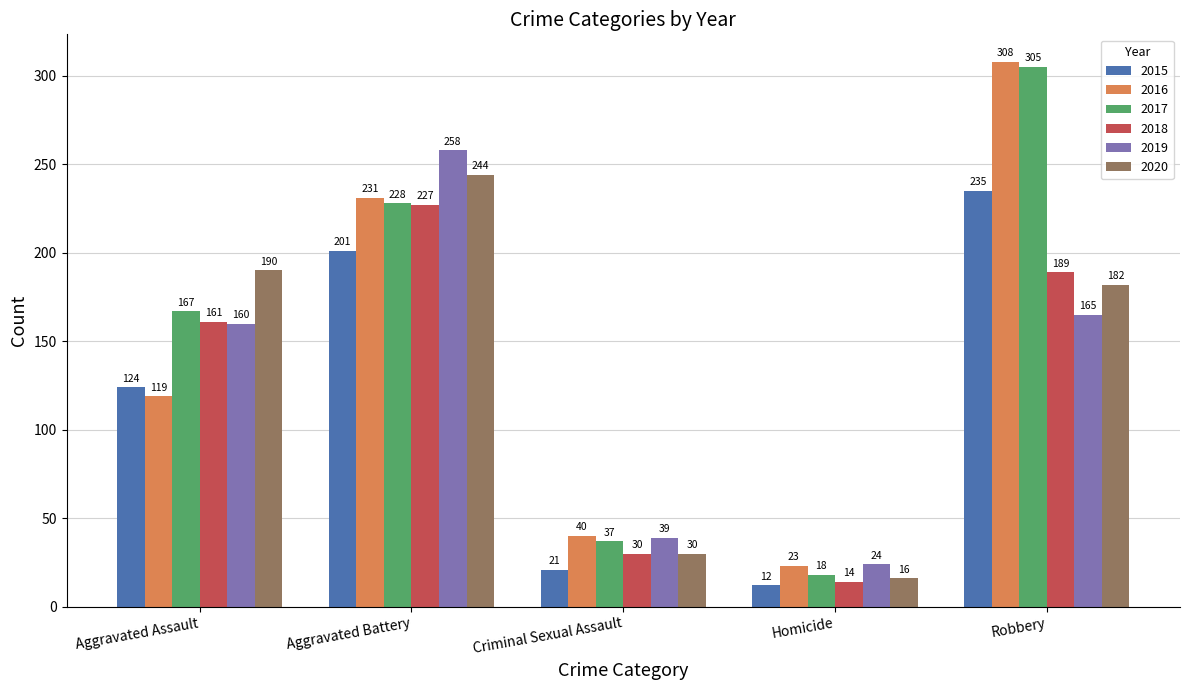

What is the value of the 2018 bar at the 4th from the left?

14